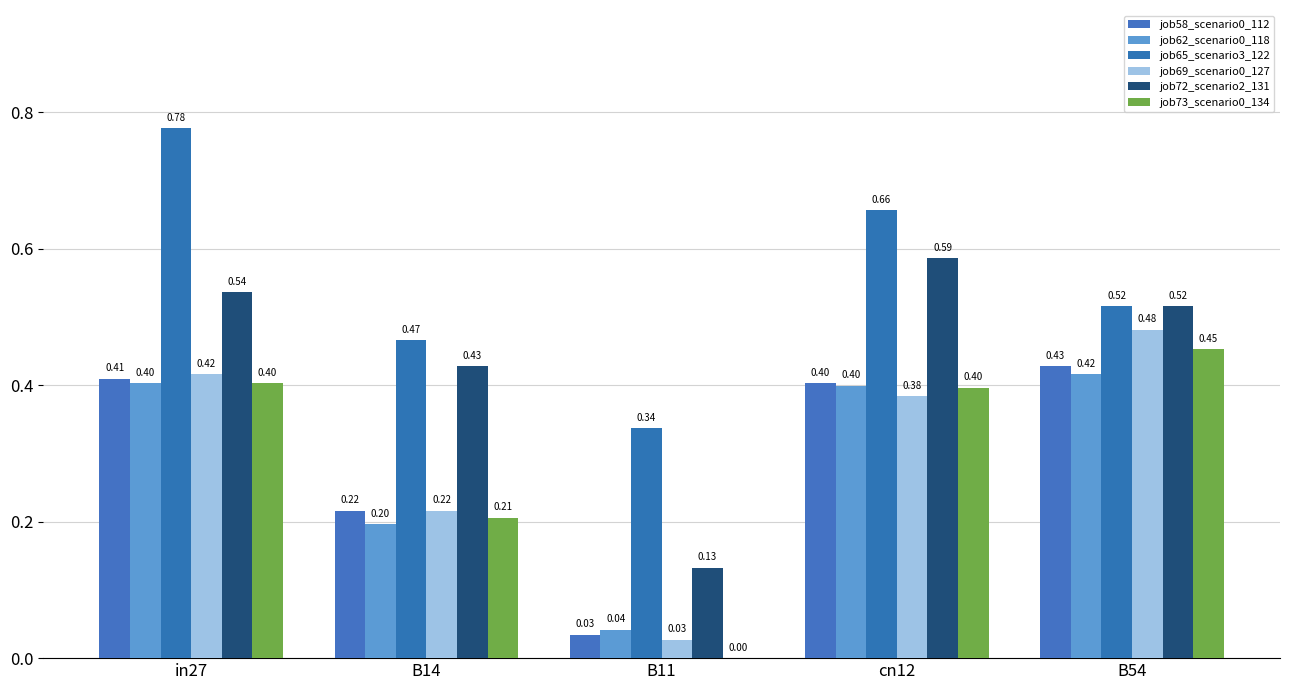

Are the bars horizontal?

No